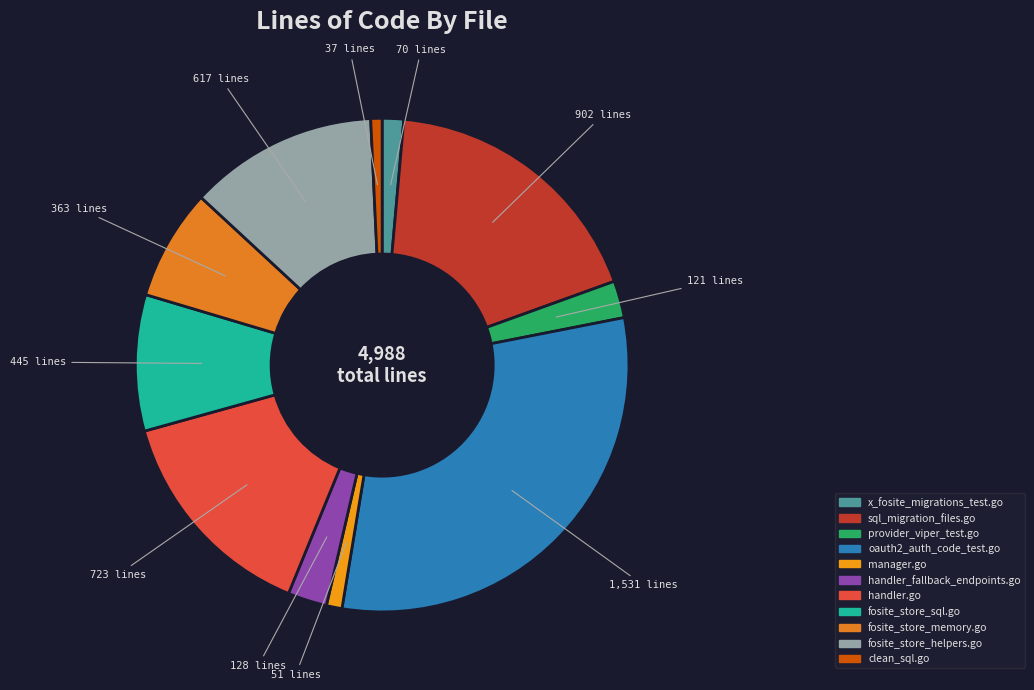

Between handler.go and sql_migration_files.go, which is larger?

sql_migration_files.go